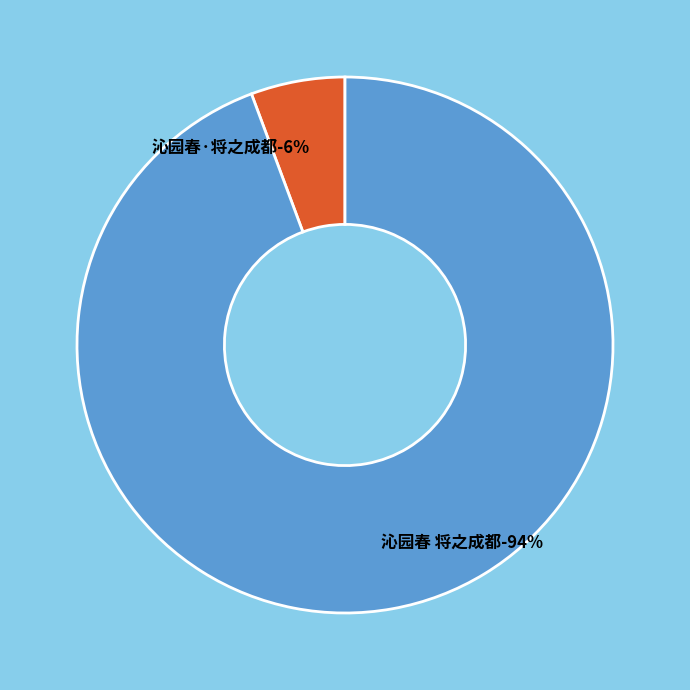

Combined, what portion of the pie is 沁园春 将之成都 and 沁园春·将之成都?

100.0%